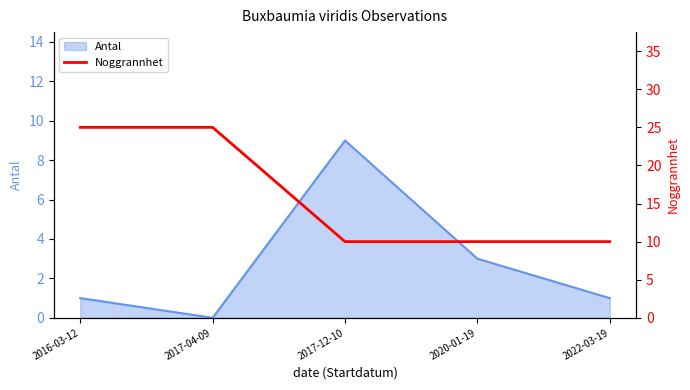

At which label does Antal reach its peak?

2017-12-10